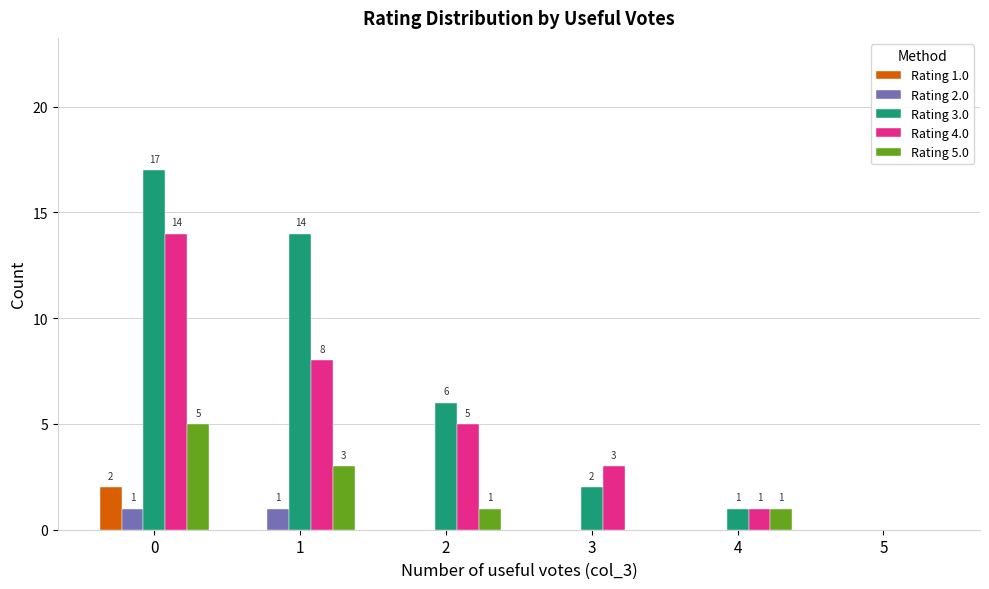

Is it true that Rating 3.0 equals 0 at 5?

True